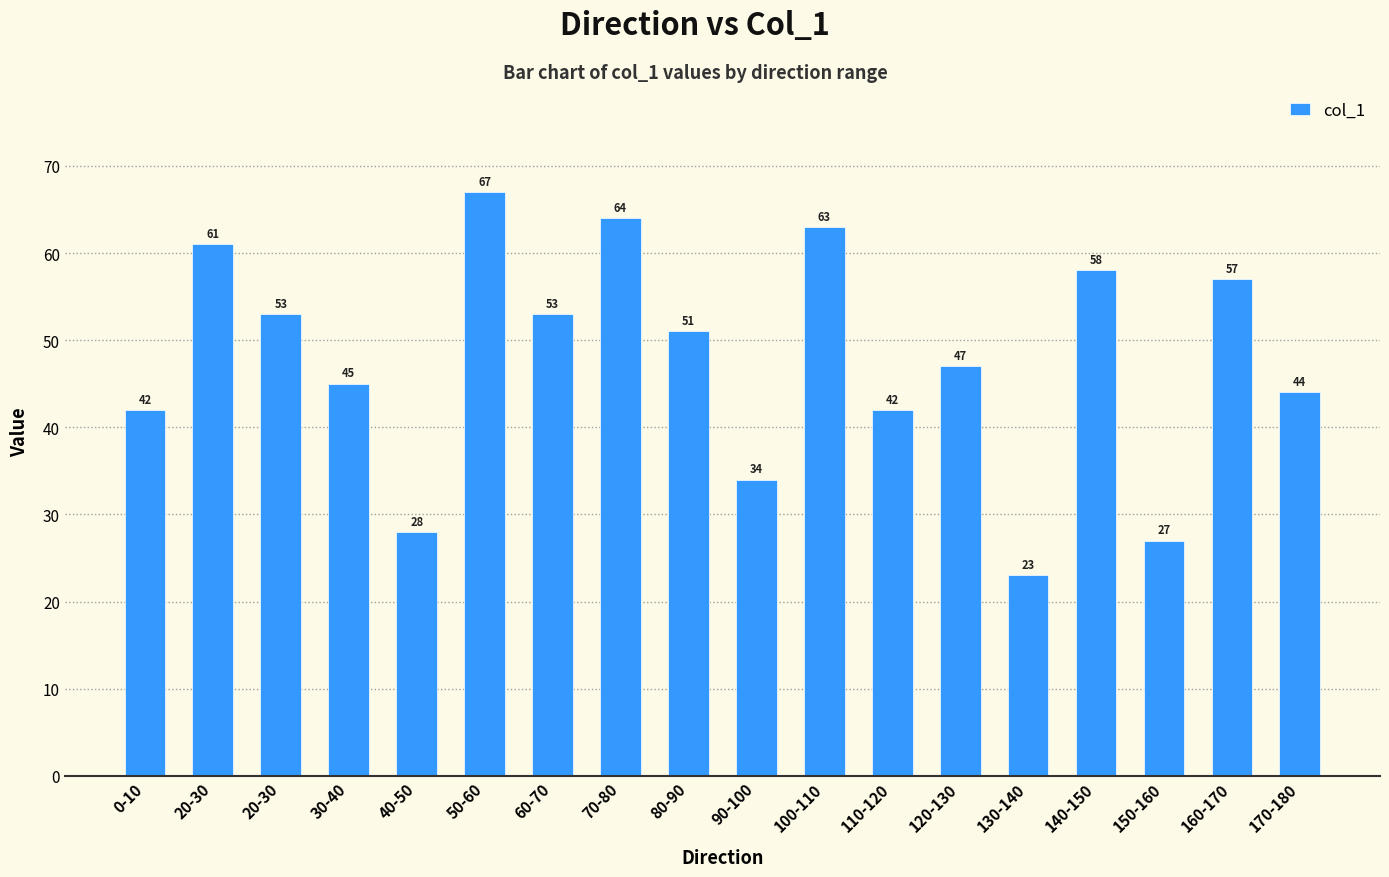

What is the average value?

48